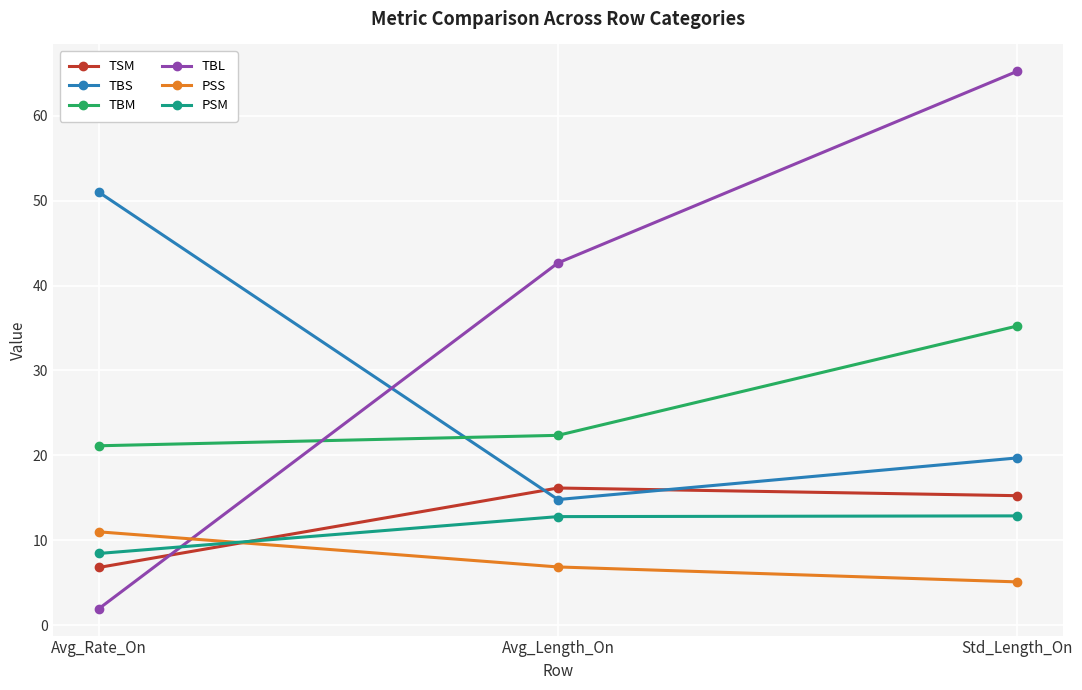

Rank the series by their maximum value, from lowest to highest.

PSS, PSM, TSM, TBM, TBS, TBL